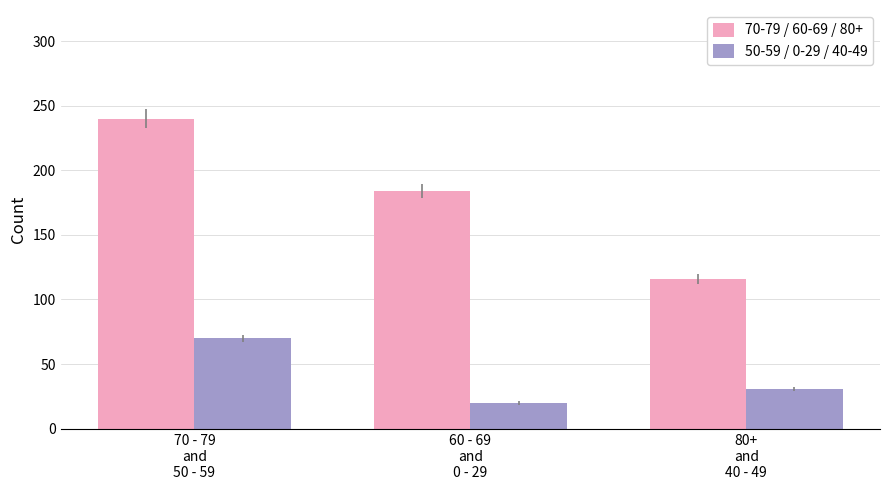

True or false: 50-59 / 0-29 / 40-49 has a value of 4 at 60 - 69
and
0 - 29.

False